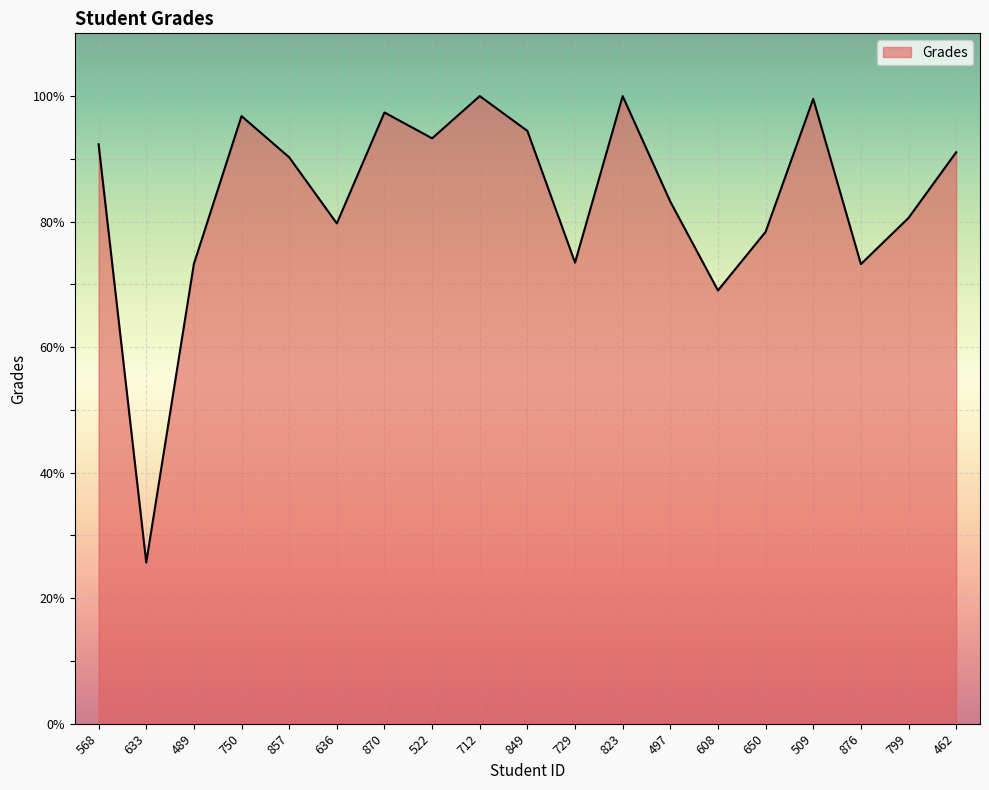

What is the greatest value displayed?

100.0